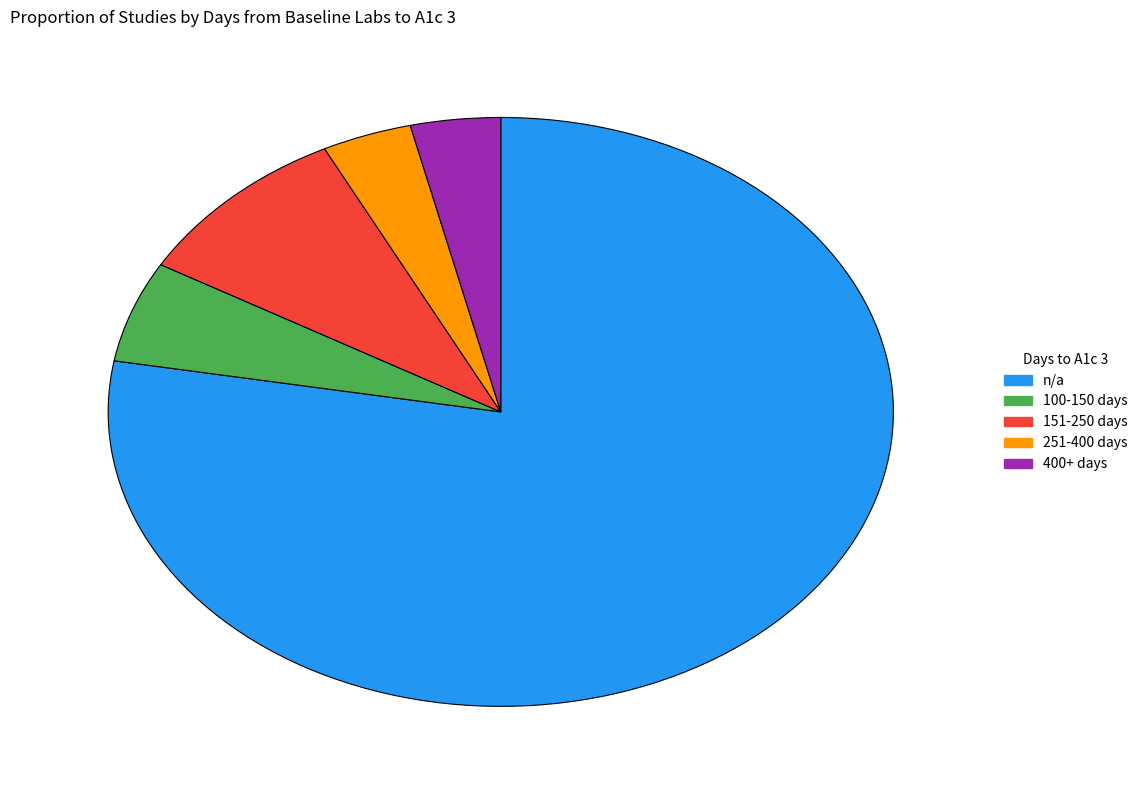

Is there a majority slice in this chart?

Yes